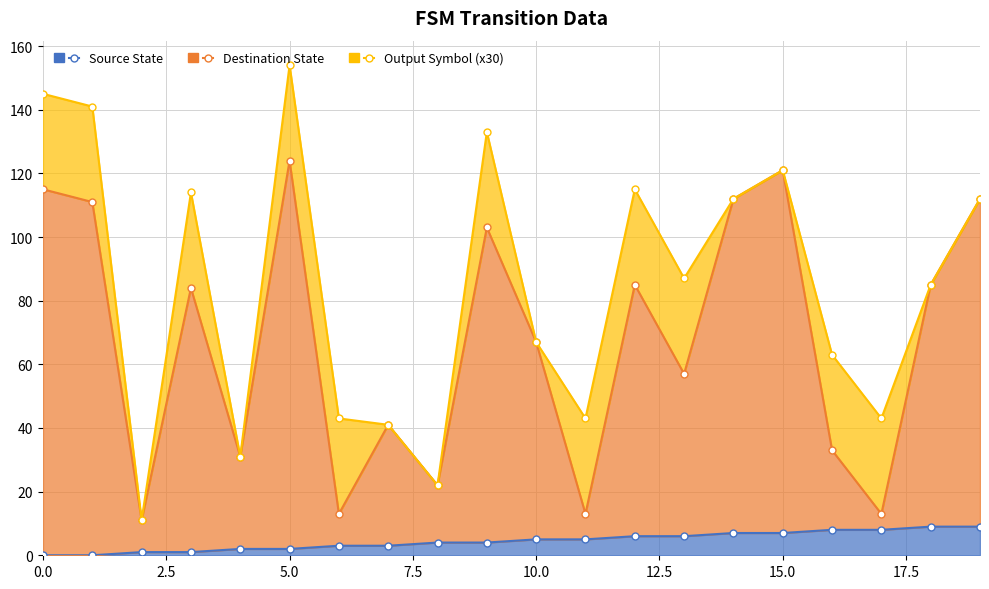

Which series changed the most between 3 and 6?

Destination State